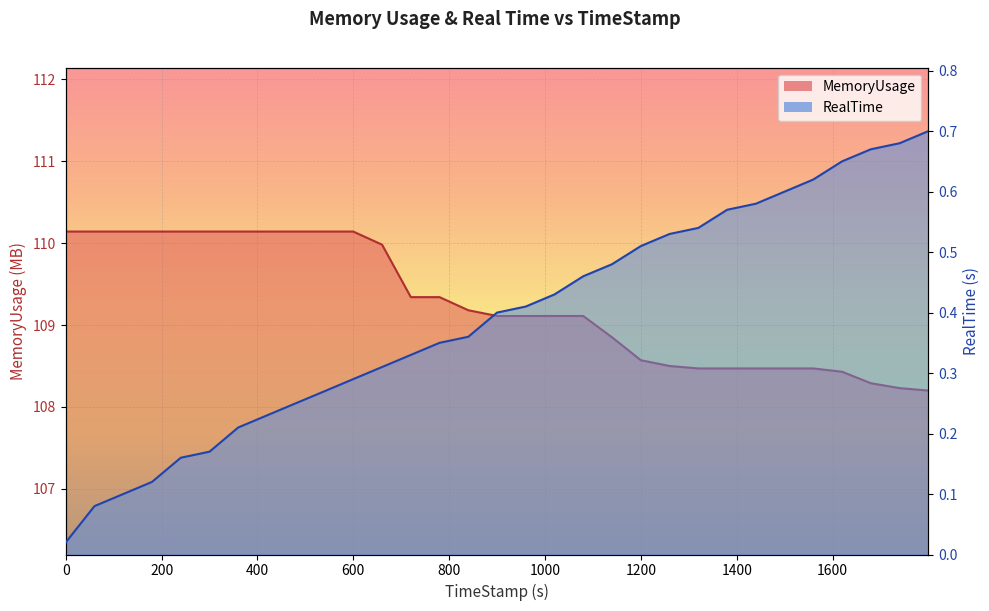

Which series has the largest total across all categories?

MemoryUsage